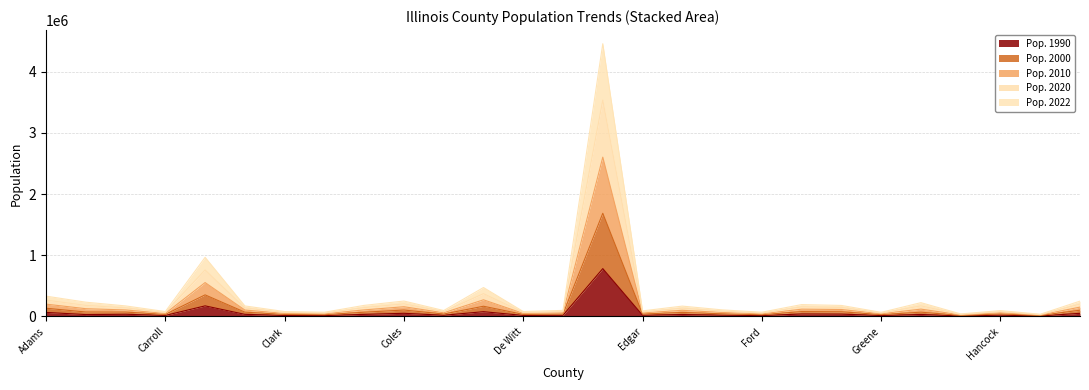

Rank the categories by Pop. 2000 value from lowest to highest.

Henderson, Hamilton, Ford, Clay, Greene, Carroll, De Witt, Clark, Edgar, Douglas, Hancock, Crawford, Fayette, Effingham, Christian, Bureau, Clinton, Grundy, Fulton, Franklin, Boone, Henry, Coles, Adams, DeKalb, Champaign, DuPage, Cook